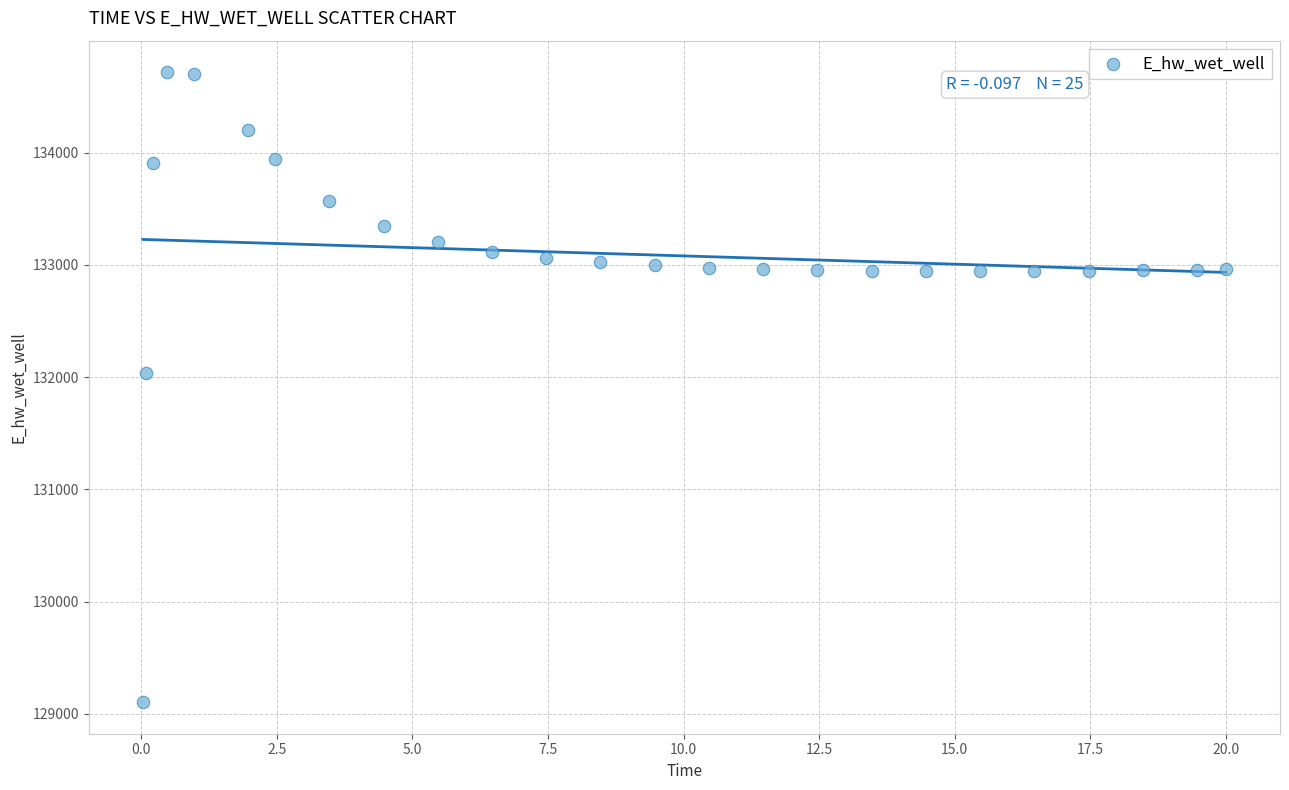

What is the range of X values (max minus min)?

20.0